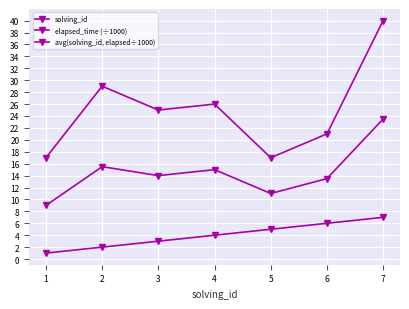

How many values in the solving_id series are below 4?

3